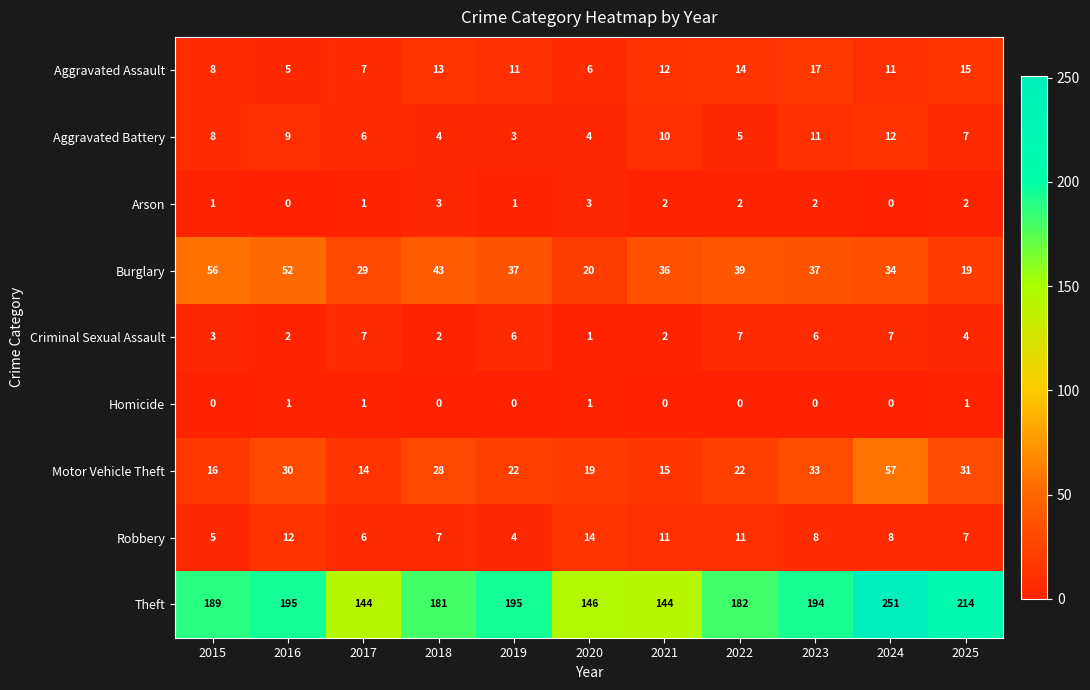

What is the difference between the Theft values at 2025 and 2017?

70